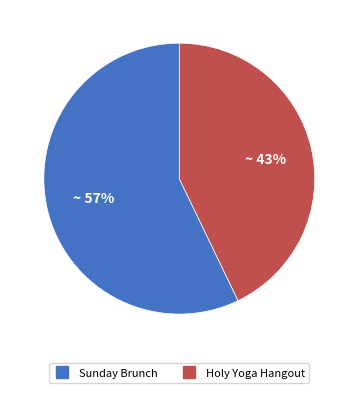

Which has a higher value, Holy Yoga Hangout or Sunday Brunch?

Sunday Brunch